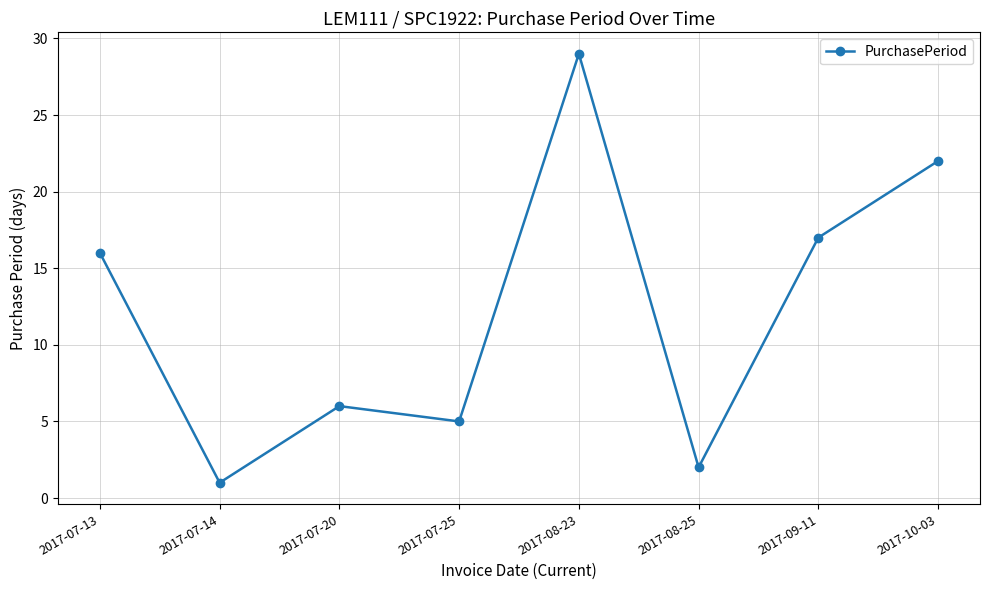

What is the change in value from 2017-07-13 to 2017-09-11?

+1